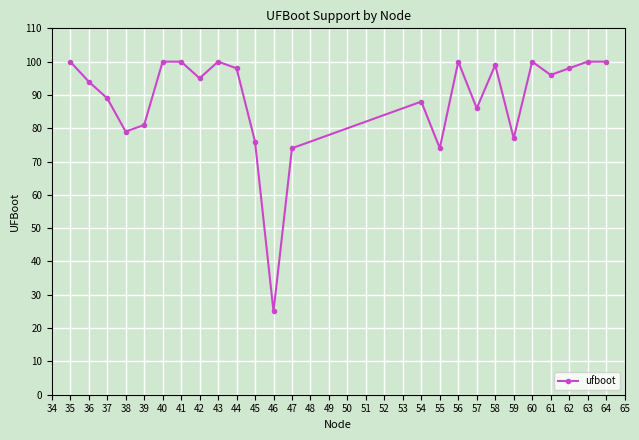

What is the value of the 9th point from the left?

100